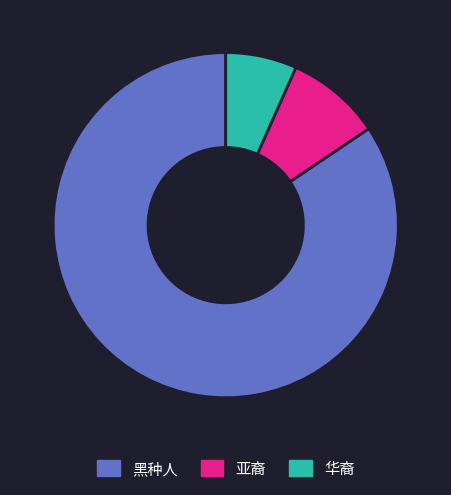

Rank the categories by value from lowest to highest.

华裔, 亚裔, 黑种人